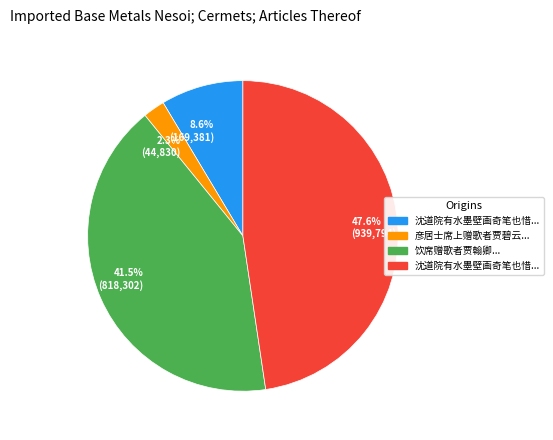

Count the number of slices in the pie.

4